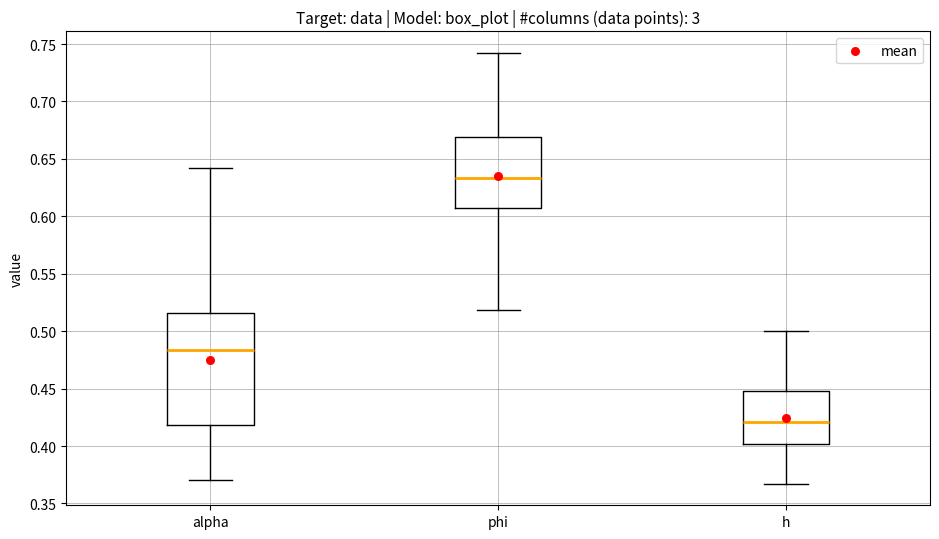

Which box has the highest median line?

phi